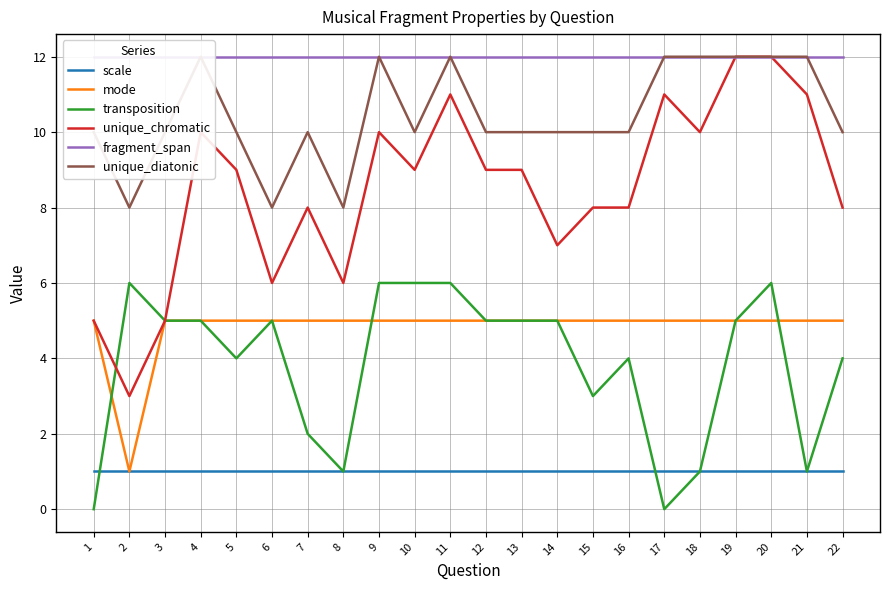

What is the greatest value displayed?

12